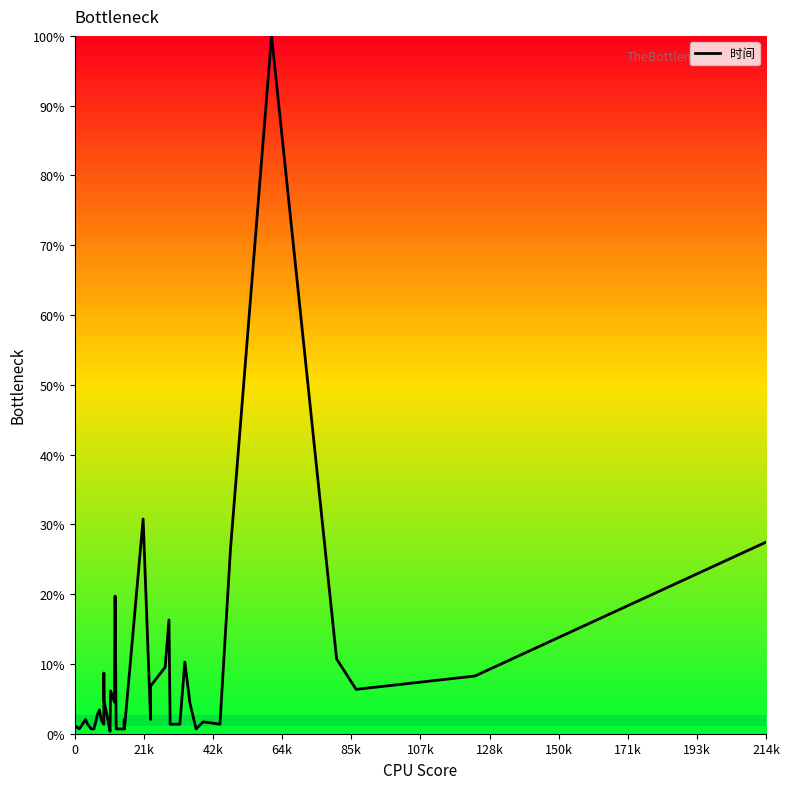

What is the difference between the maximum and minimum values?

99.7